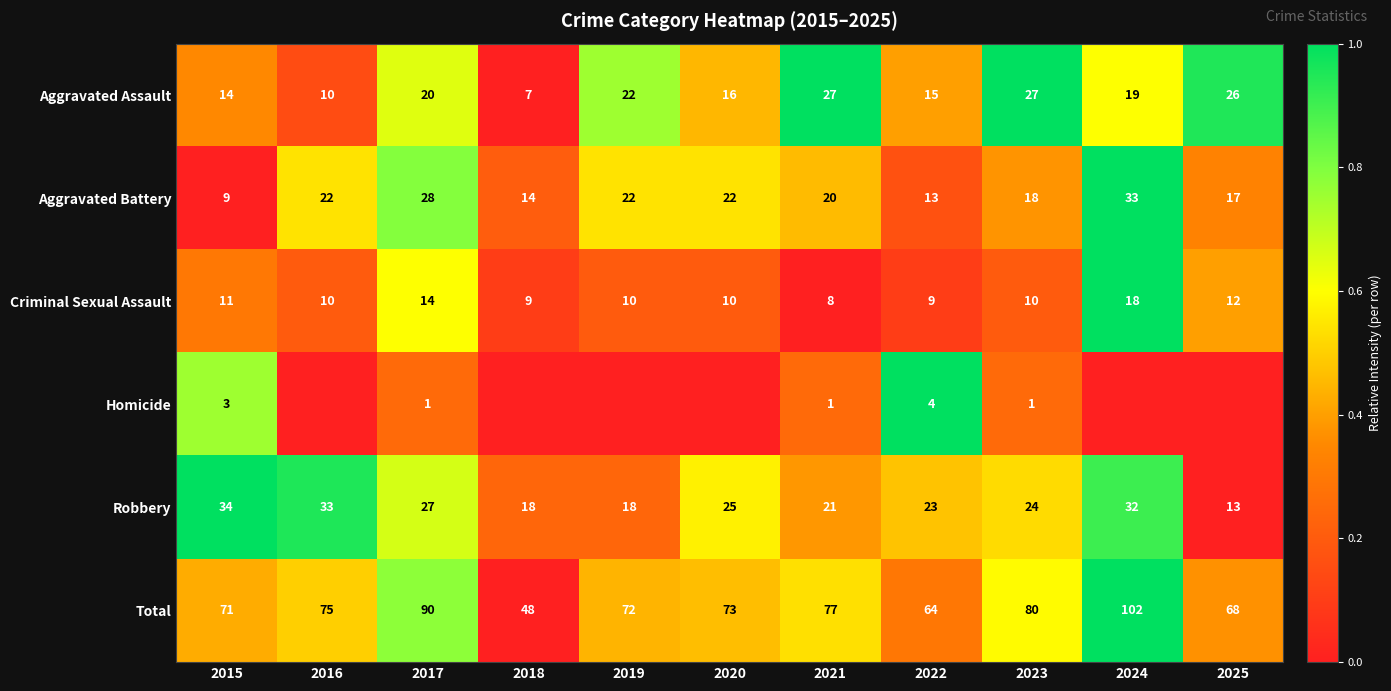

What is the difference between the maximum and minimum values in the Criminal Sexual Assault series?

10